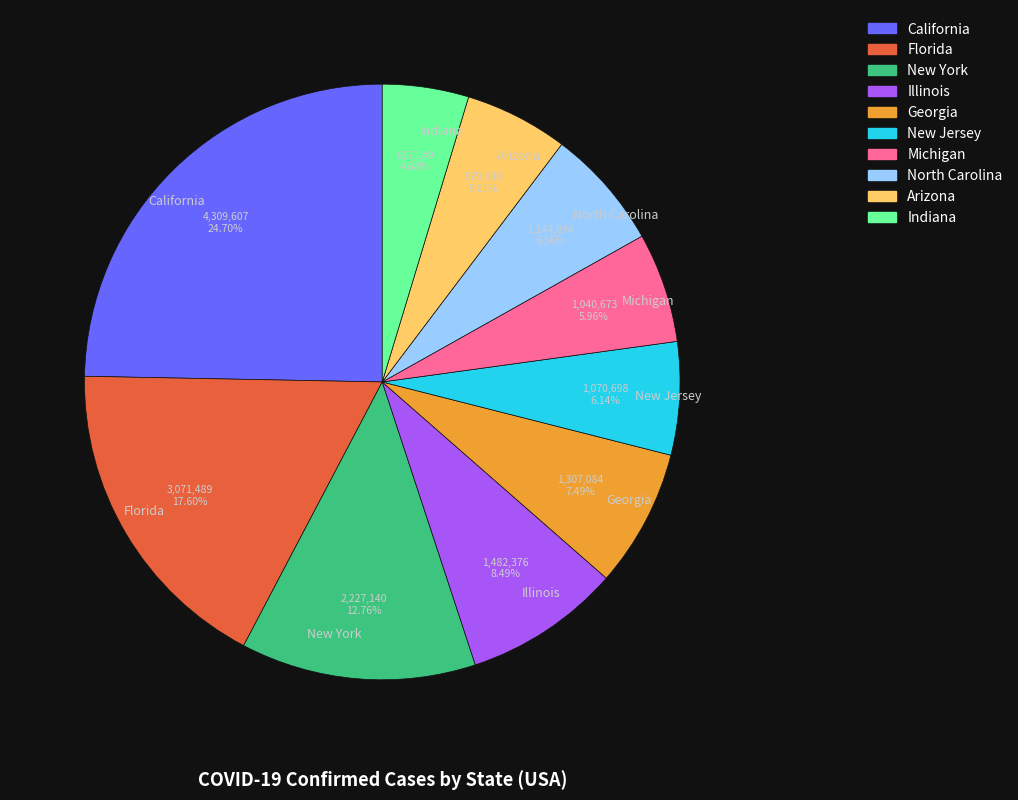

What is the ratio of the value at Illinois to the value at Indiana?

1.8